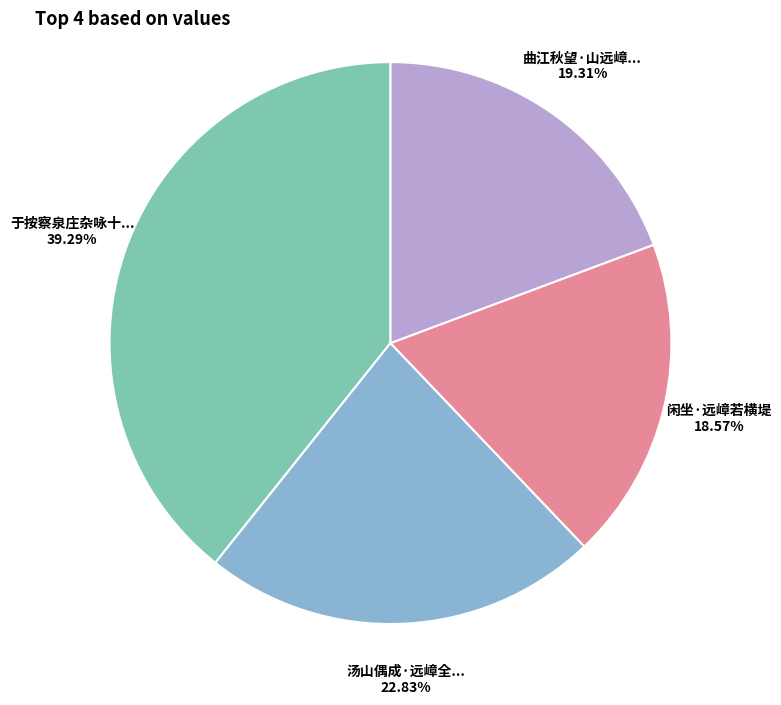

Is there a majority slice in this chart?

No